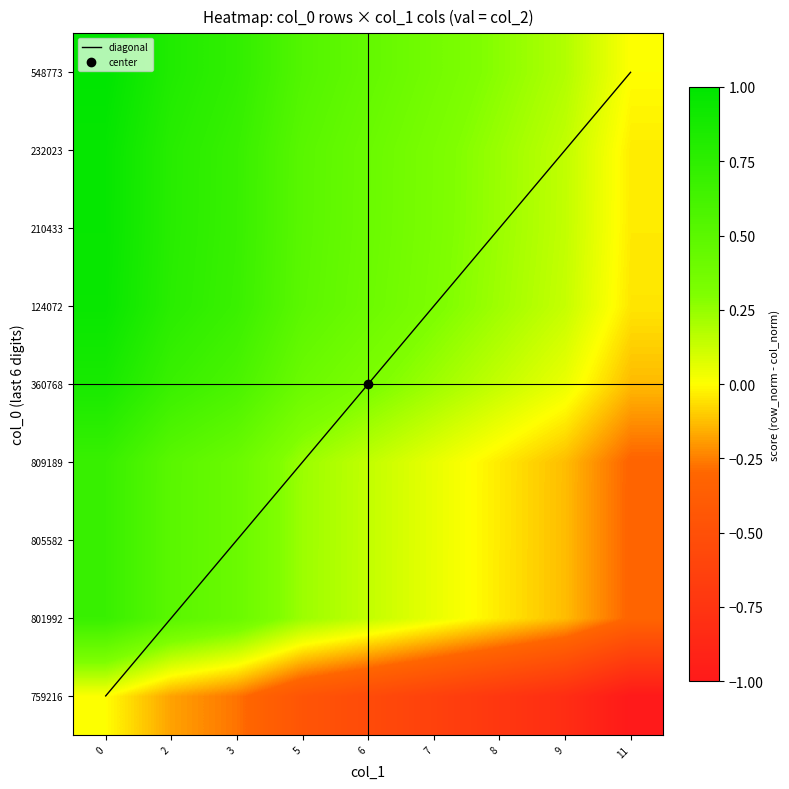

Which label corresponds to the smallest value in the chart?

11